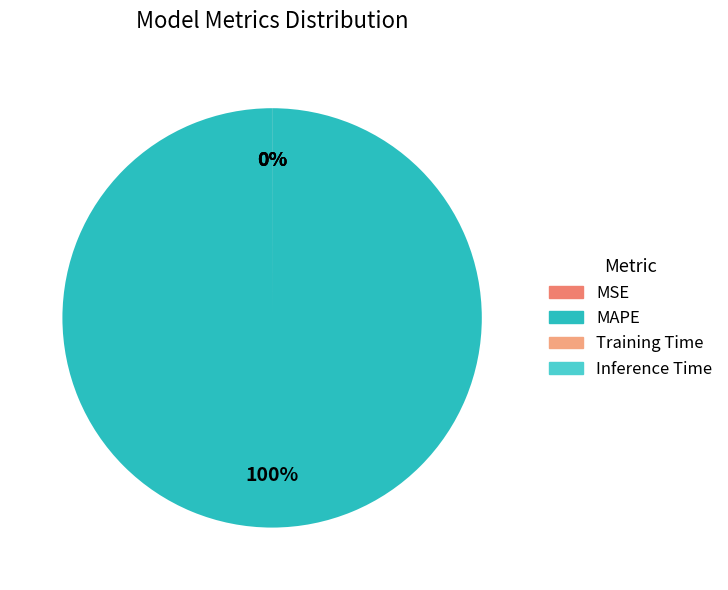

The MAPE slice represents 100% of the pie. True or false?

True